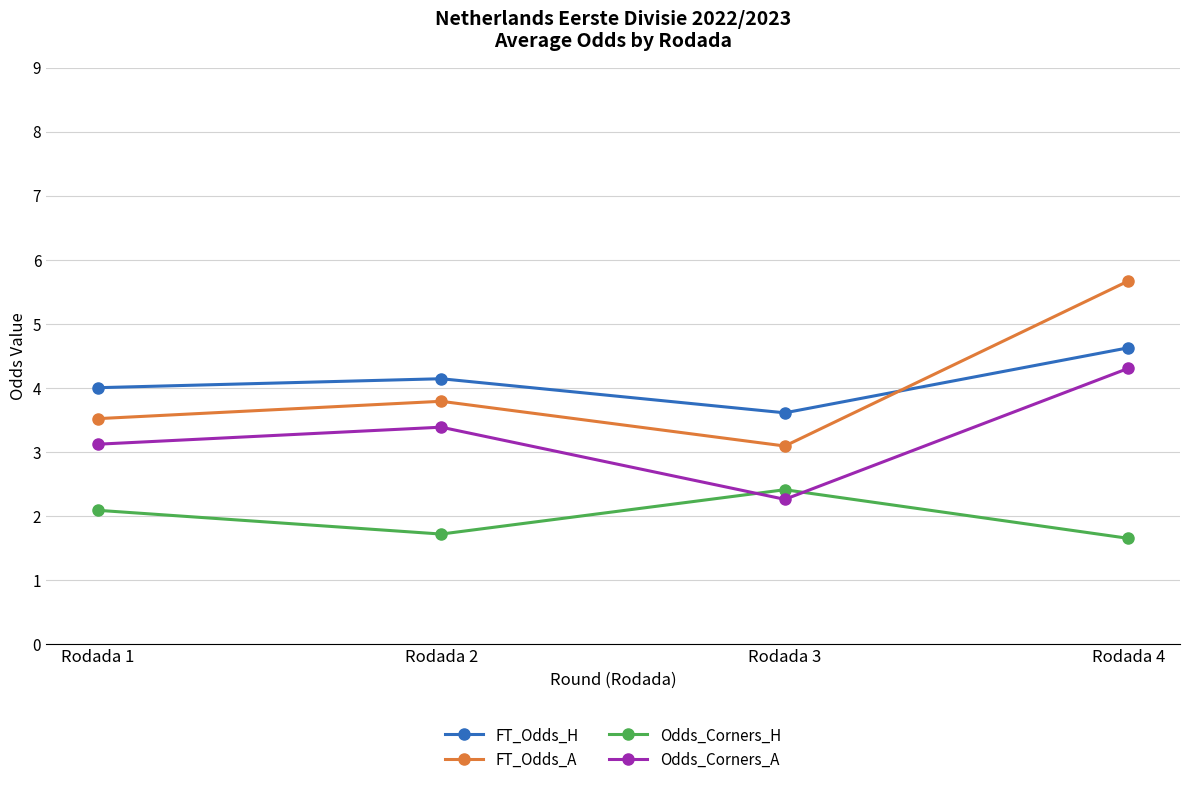

Where does the Odds_Corners_A series first go above 3?

Rodada 1